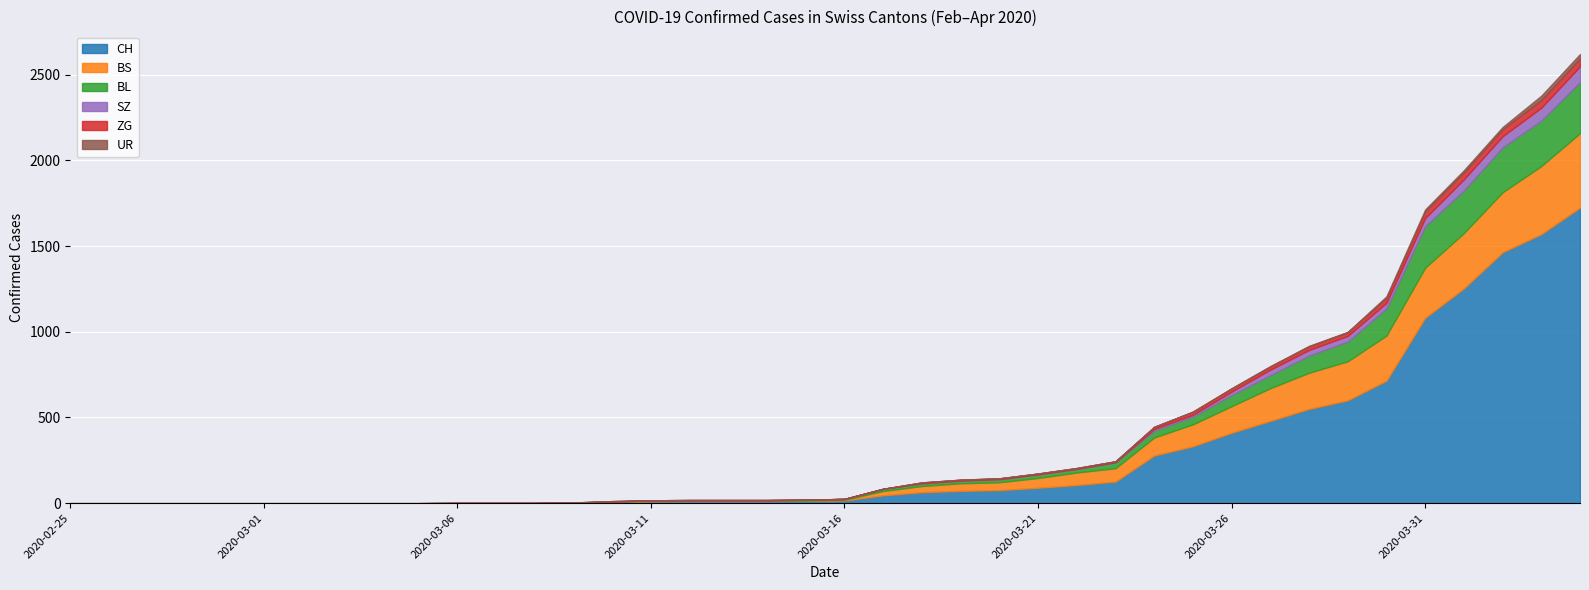

How many data points in BL are above 5?

19